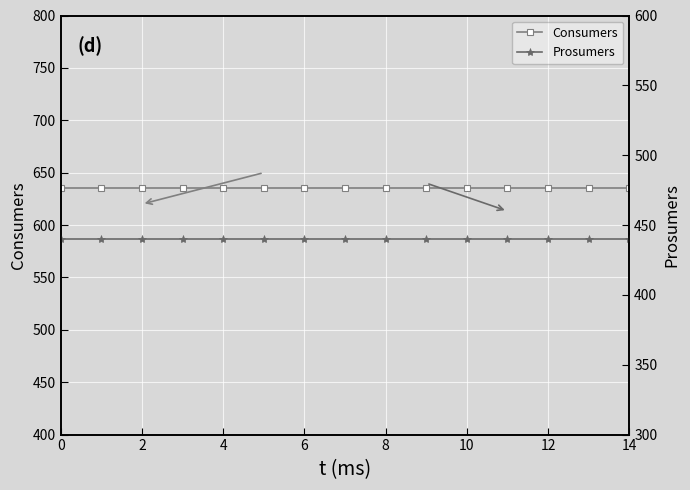

What is the smallest value displayed?

440